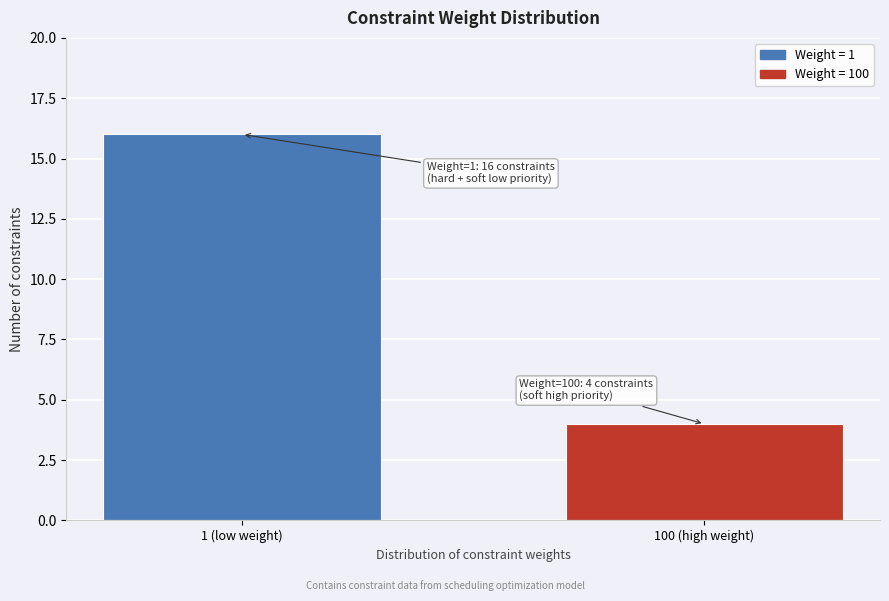

Reading left to right, list all the values displayed in this chart.

1 (low weight)=16	100 (high weight)=4